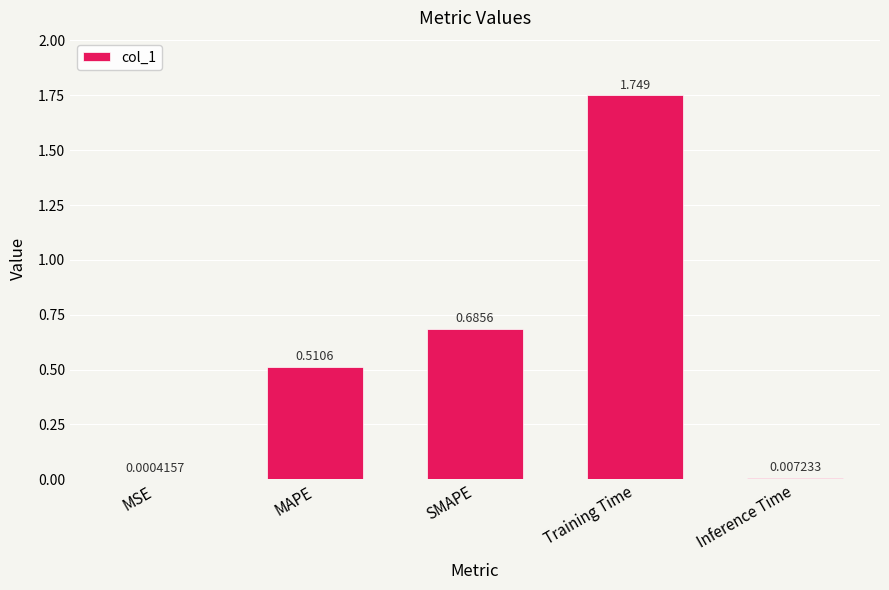

Which label corresponds to the largest value in the chart?

Training Time